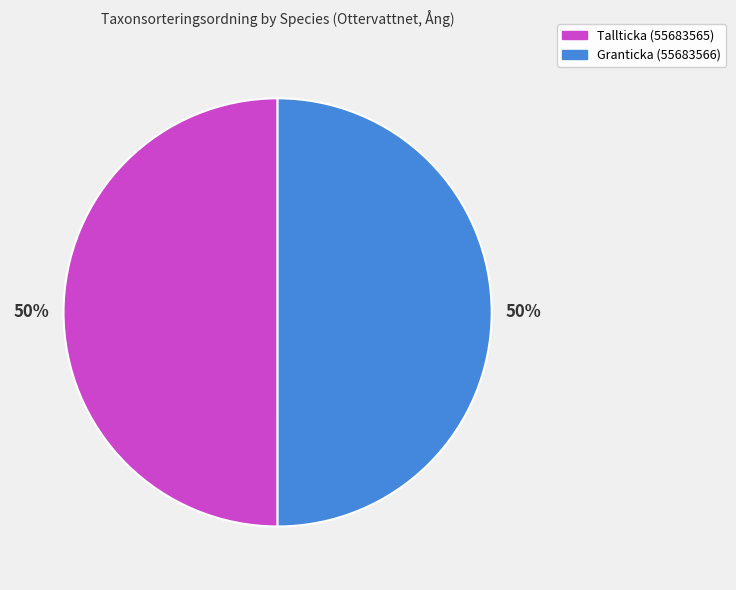

Is the sum of Tallticka (55683565) and Granticka (55683566) greater than half?

Yes